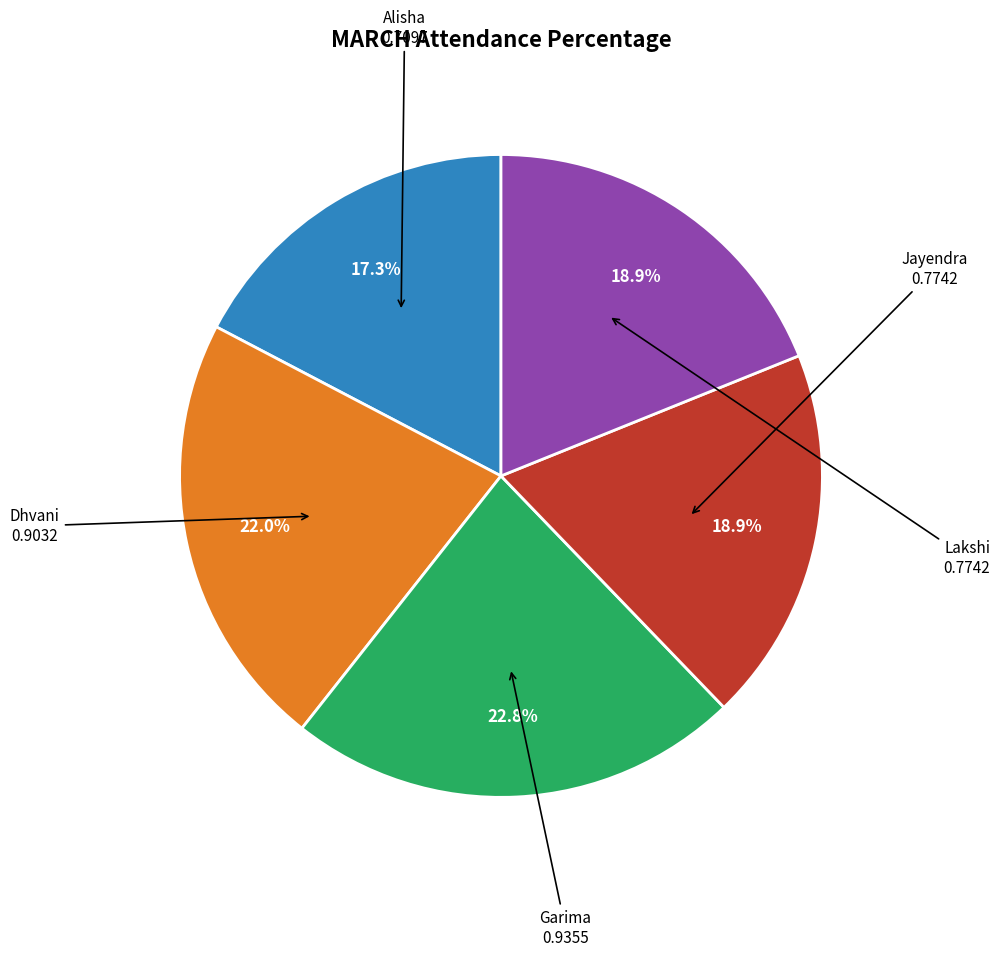

Is there any slice that represents more than half of the pie?

No